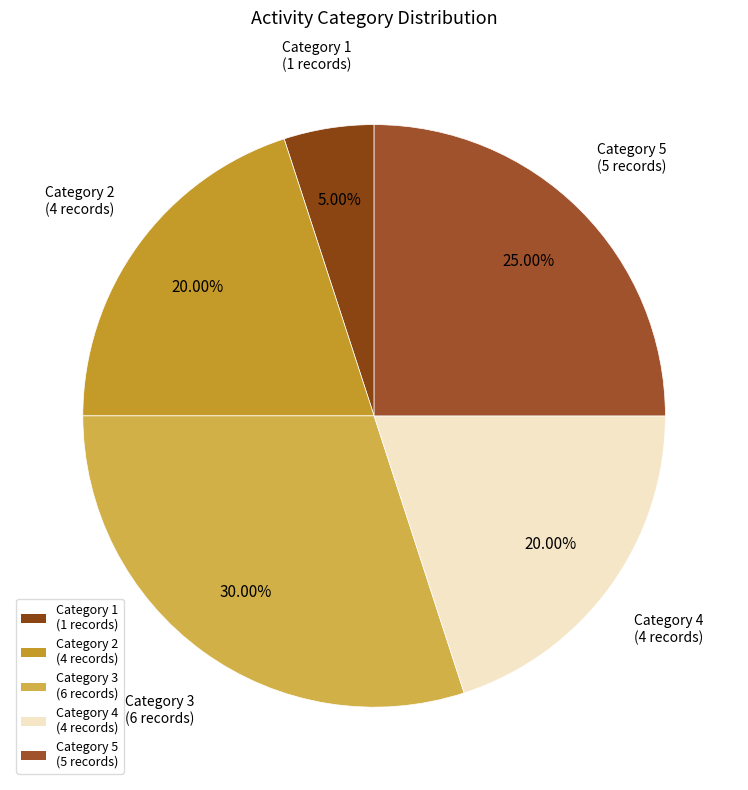

What is the largest slice in the pie chart?

Category 3 (6 records)